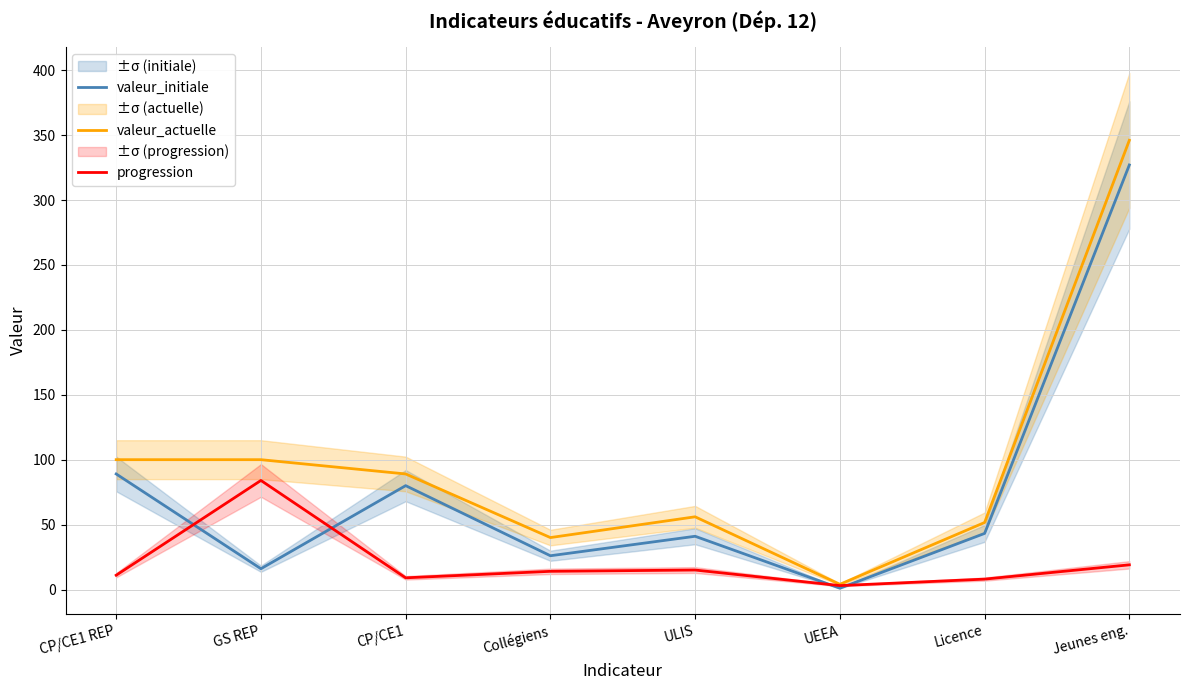

What is the maximum value shown in the chart?

346.0